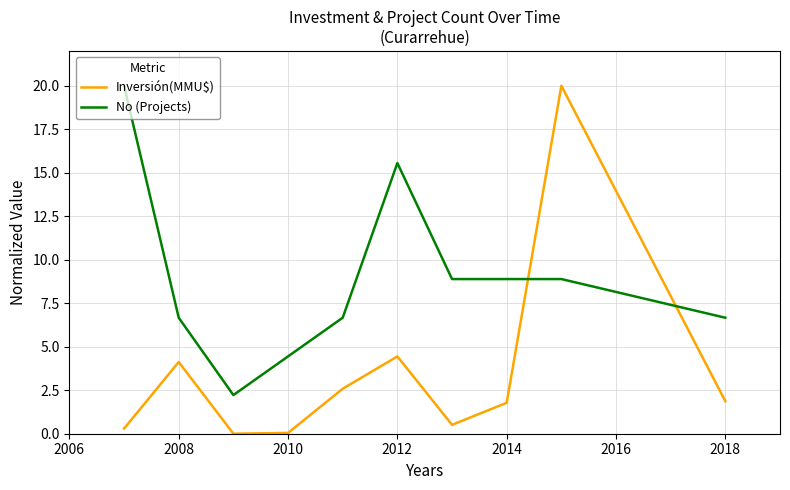

What is the greatest value displayed?

20.0